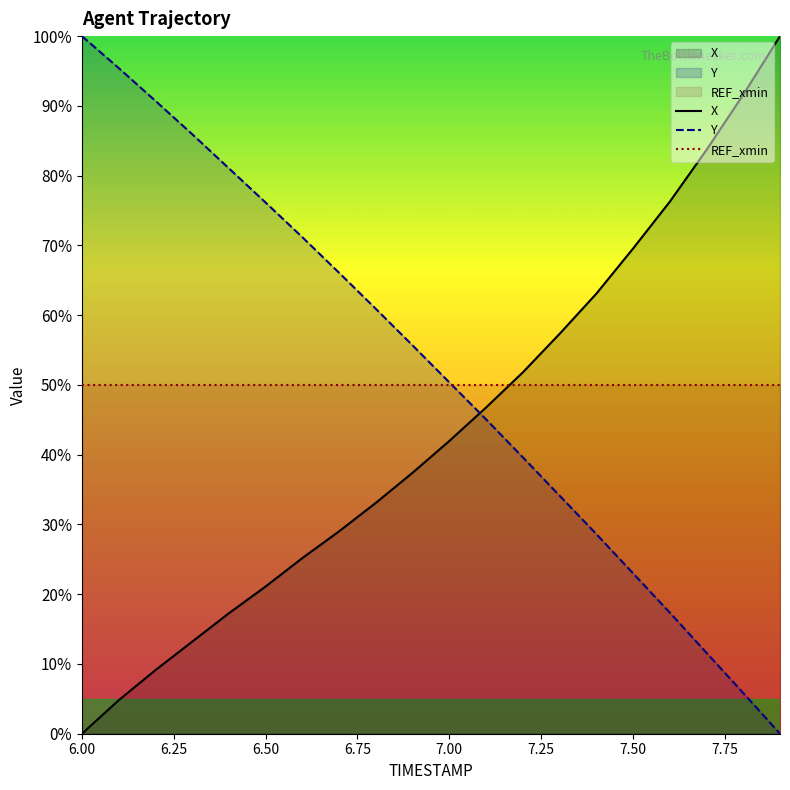

What is the maximum value shown in the chart?

100.0